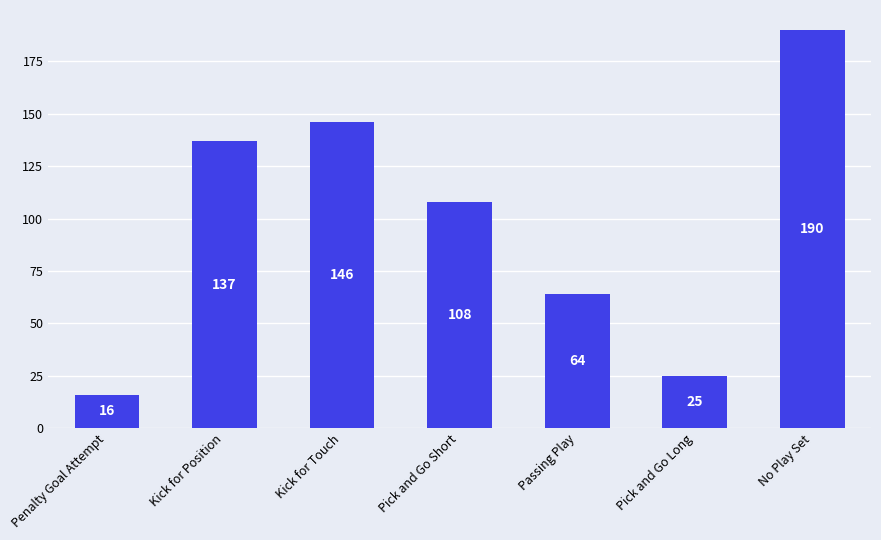

Are the bars horizontal?

No